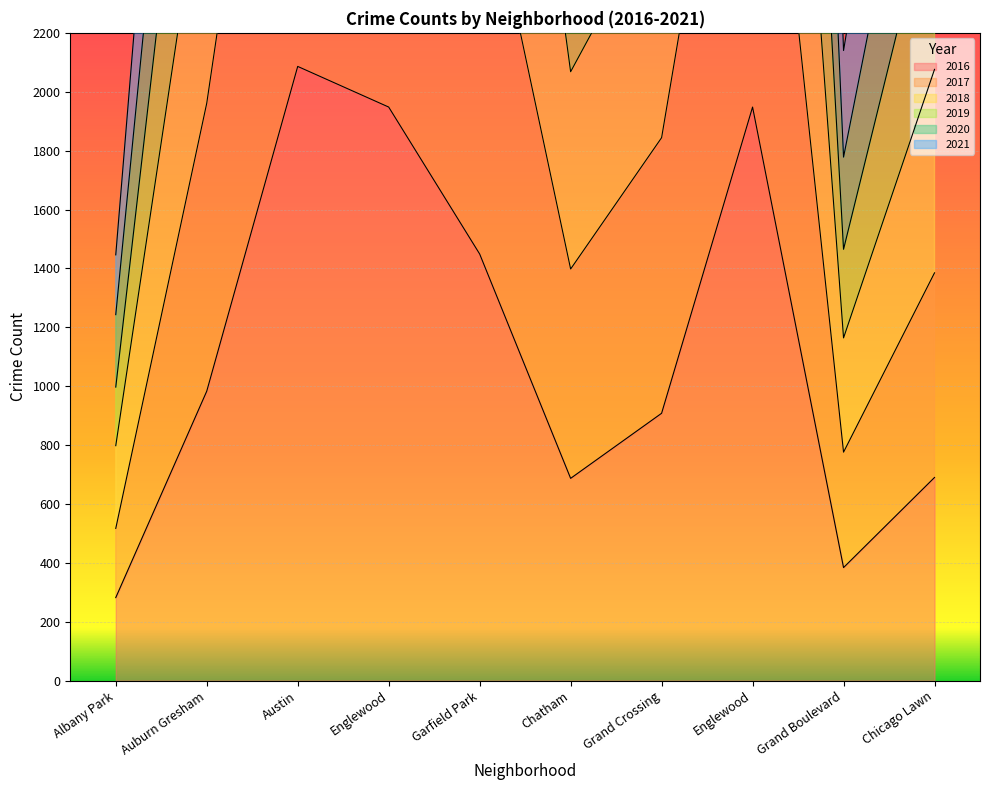

What is the label of the 6th point from the right?

Garfield Park